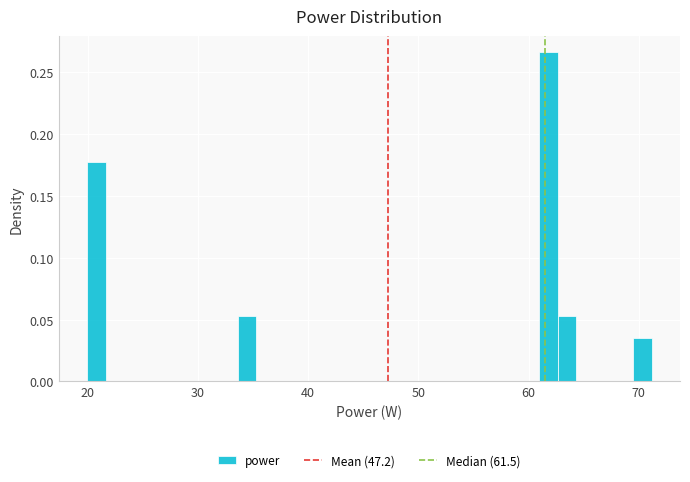

Around what value on the x-axis is the tallest bar? Give the approximate position of its centre, as read against the axis.

62